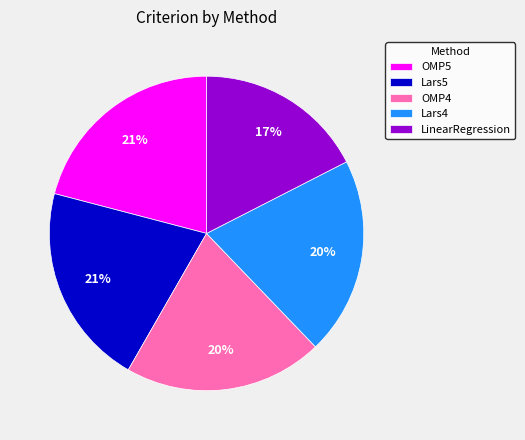

How many segments does this pie chart have?

5